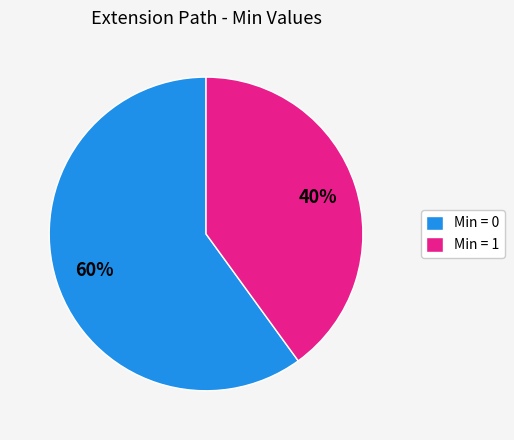

Rank the categories by value from highest to lowest.

Min = 0, Min = 1